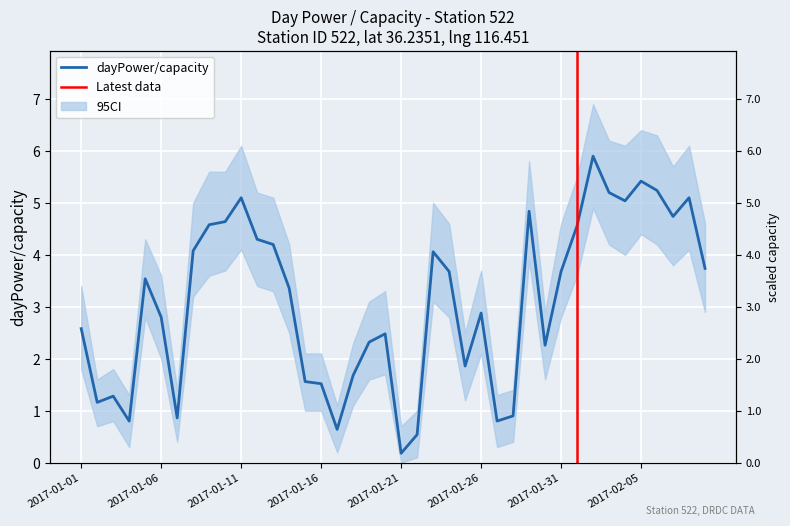

What position from the right is 2017-01-06?

35